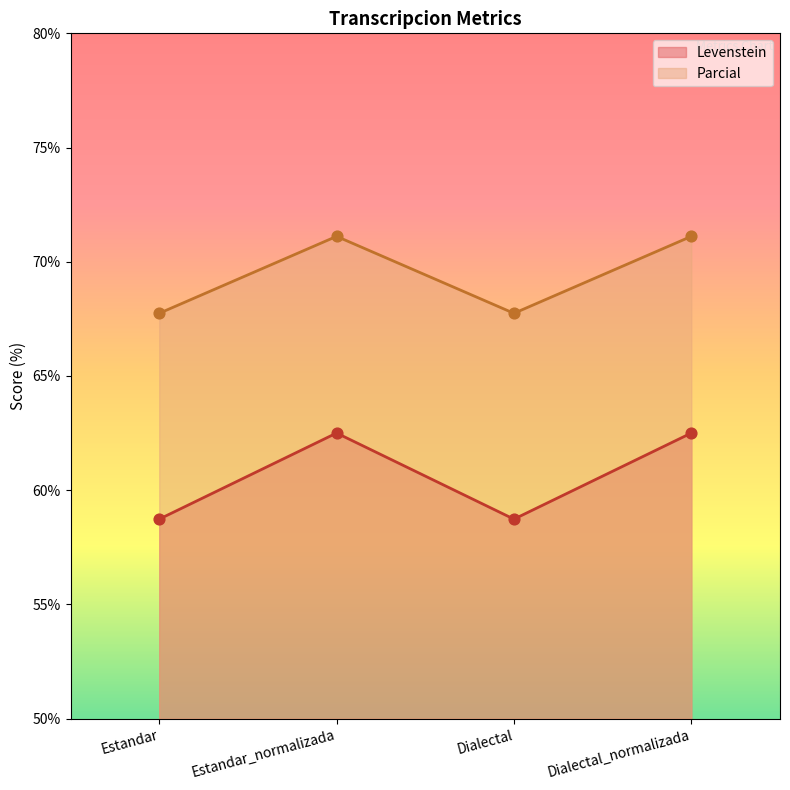

Which series has the largest Y range (max minus min)?

Levenstein